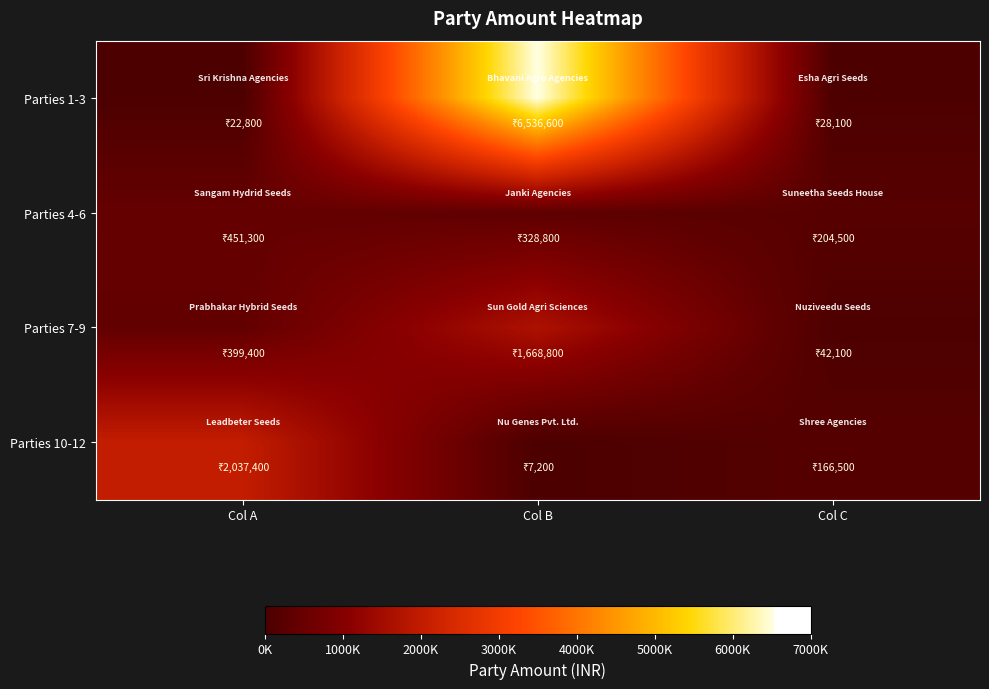

Which series has the largest total across all categories?

Parties 1-3